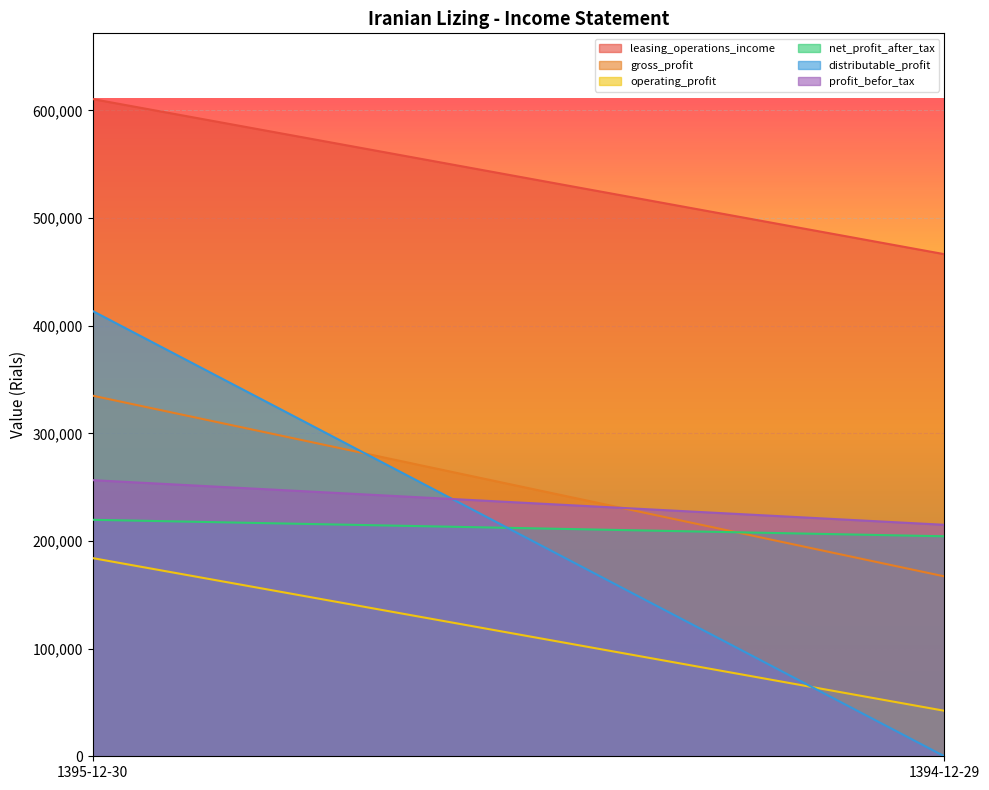

How many data points does each series have?

2